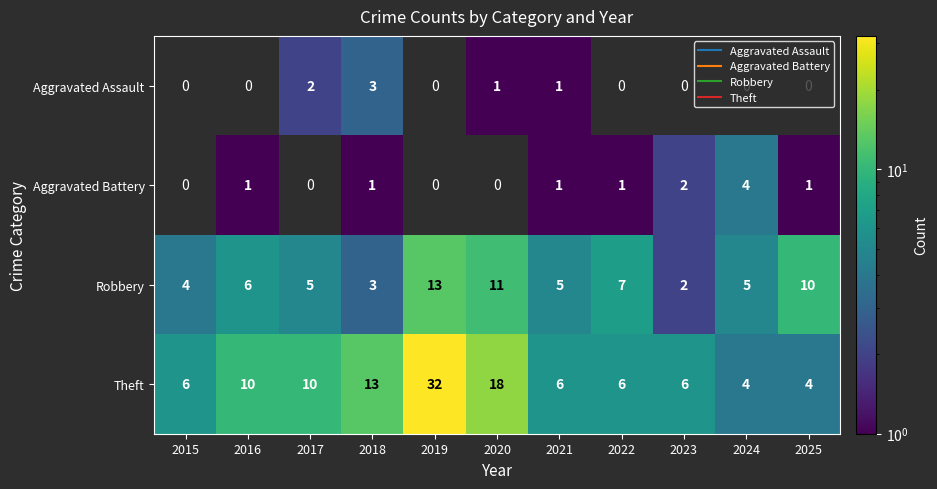

Which series changed the most between 2021 and 2024?

Aggravated Battery